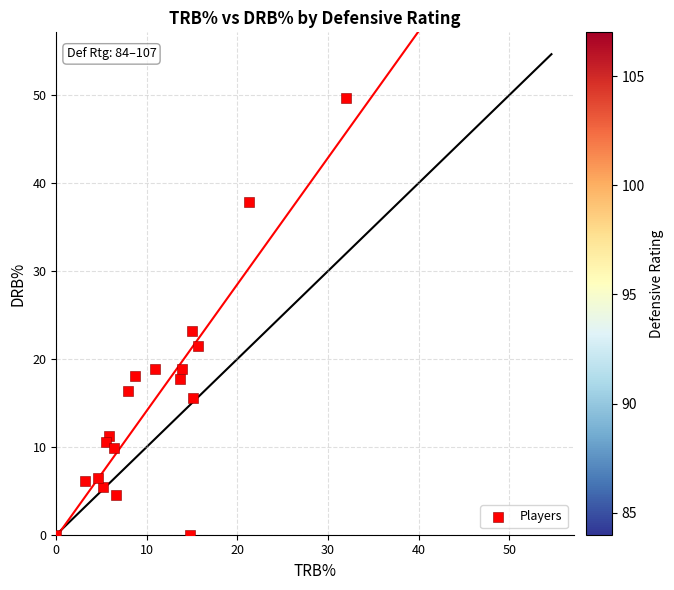

What Y value in the scatter plot is closest to 24?

23.2